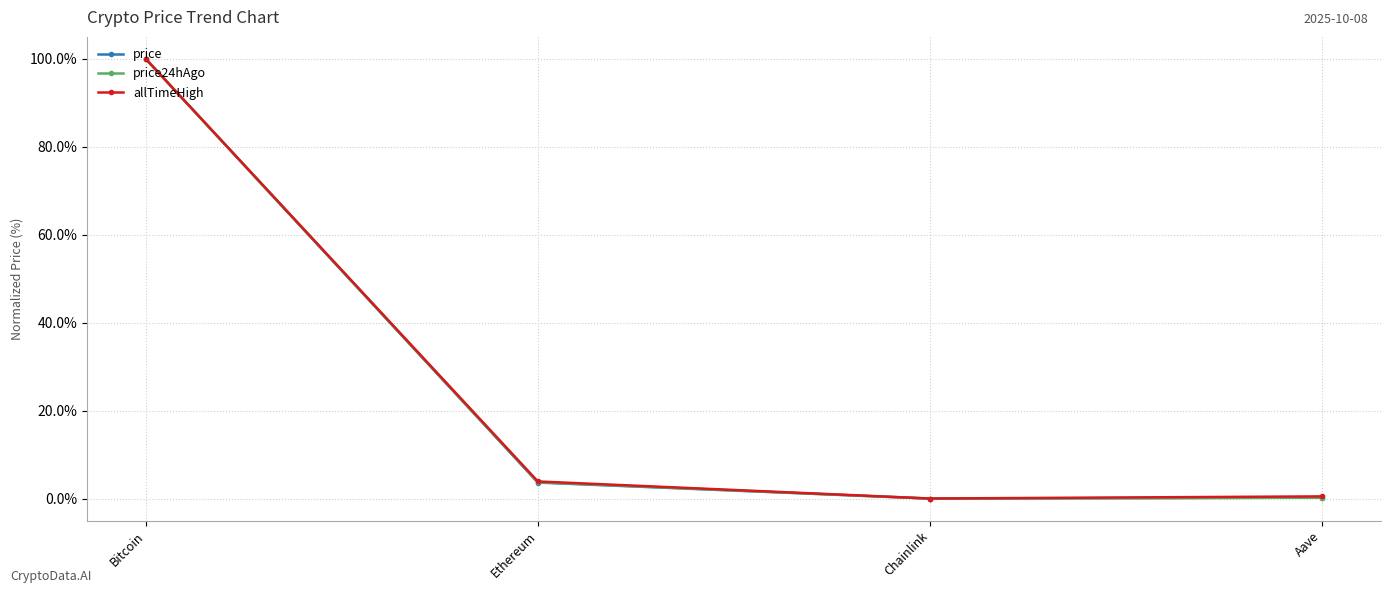

How many data points in price24hAgo are above 3?

2